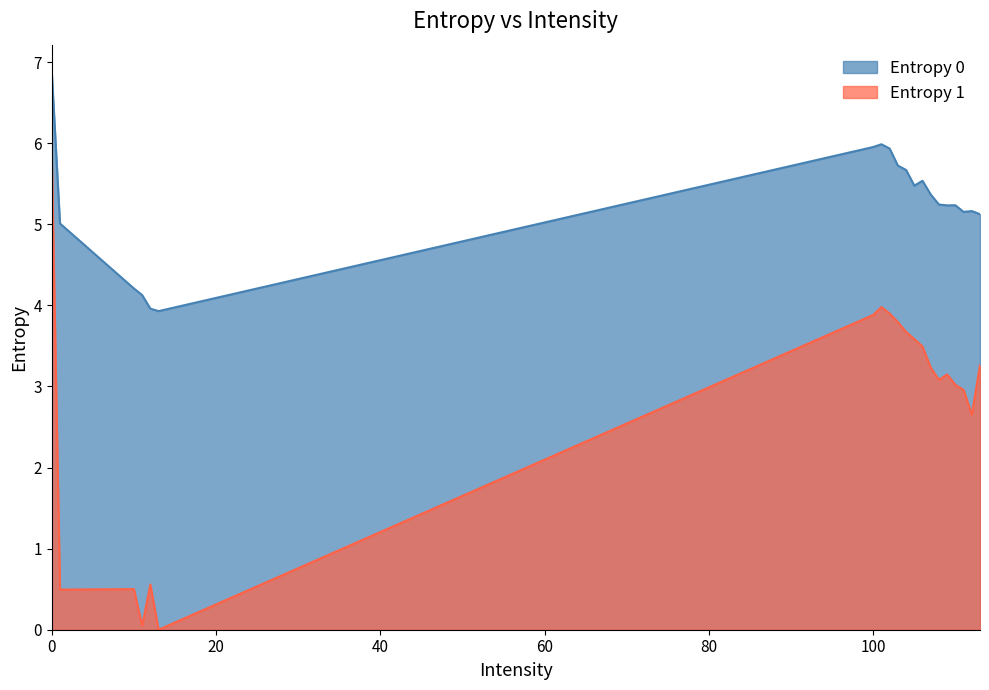

The value of Entropy 1 at 10 is 0.5. True or false?

True